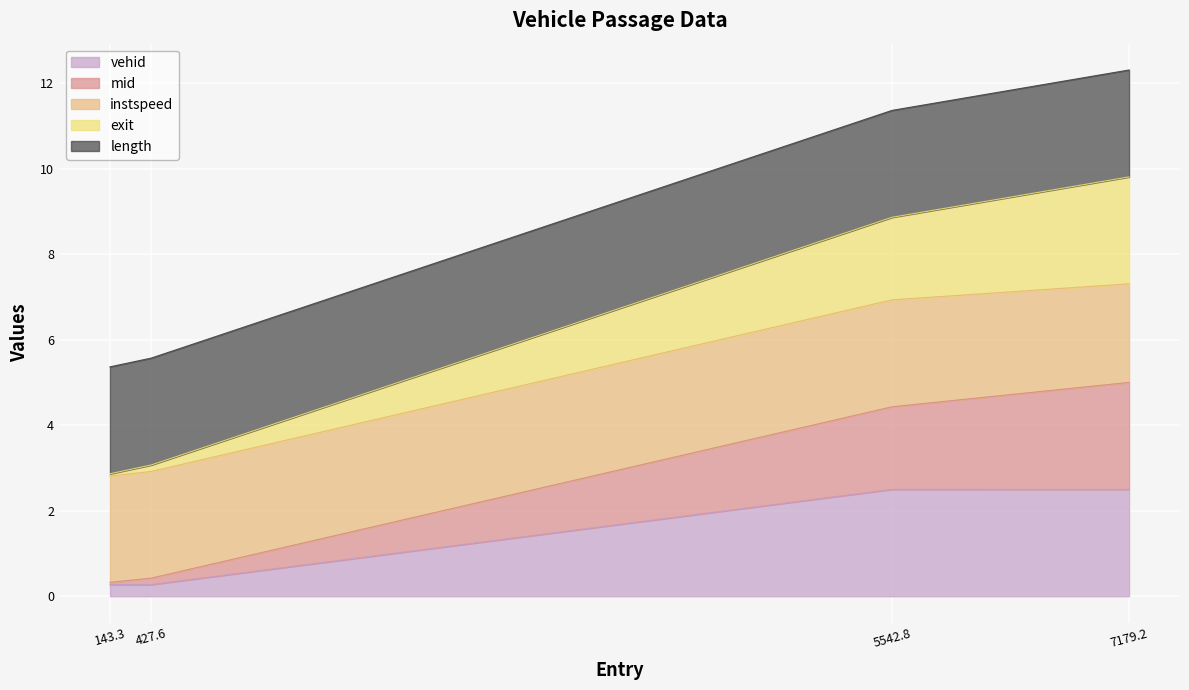

What is the lowest value of the vehid series?

0.3